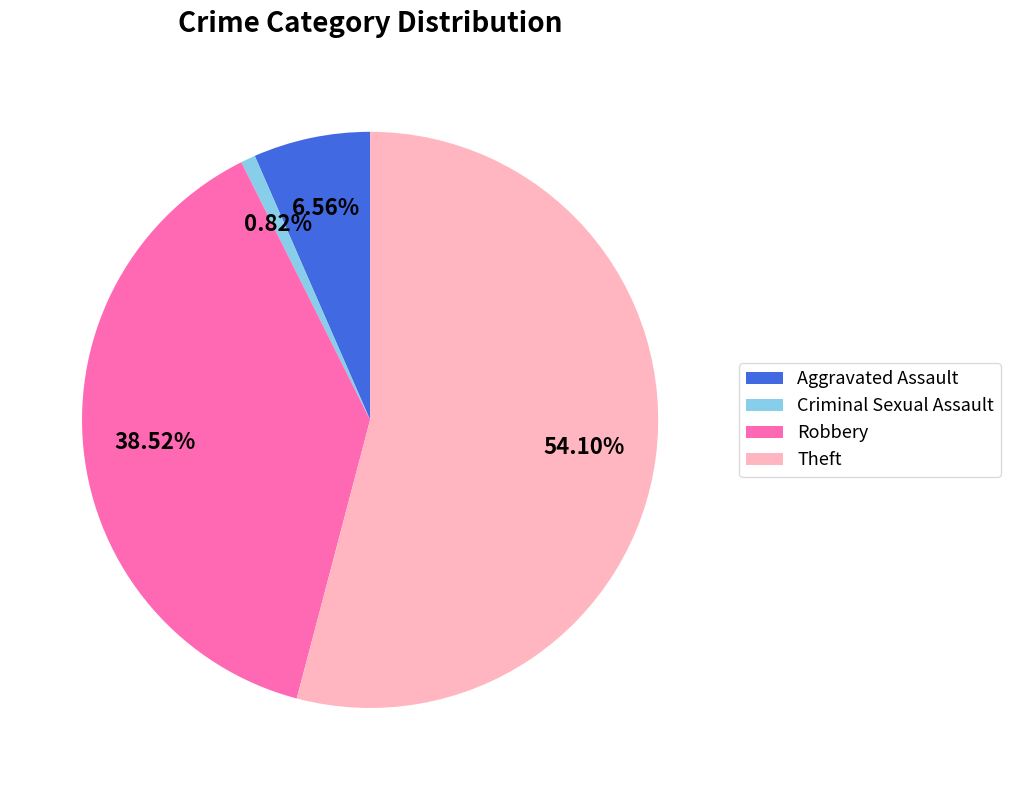

To the nearest percent, what portion does Robbery represent?

39%